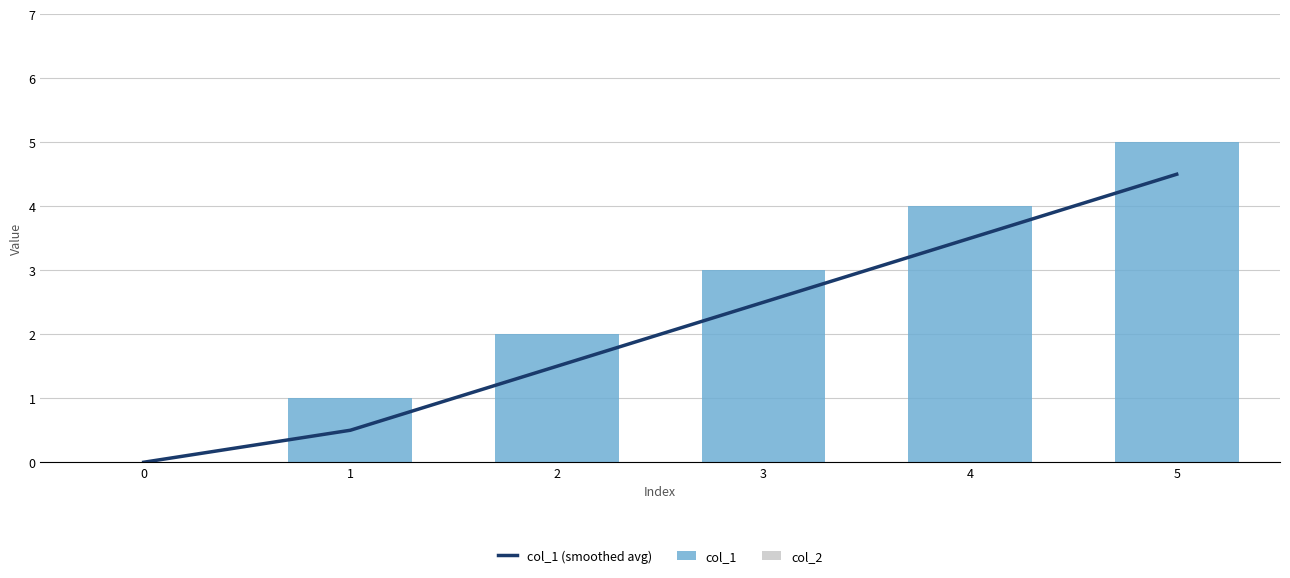

Is it true that col_1 equals 9 at 5?

False